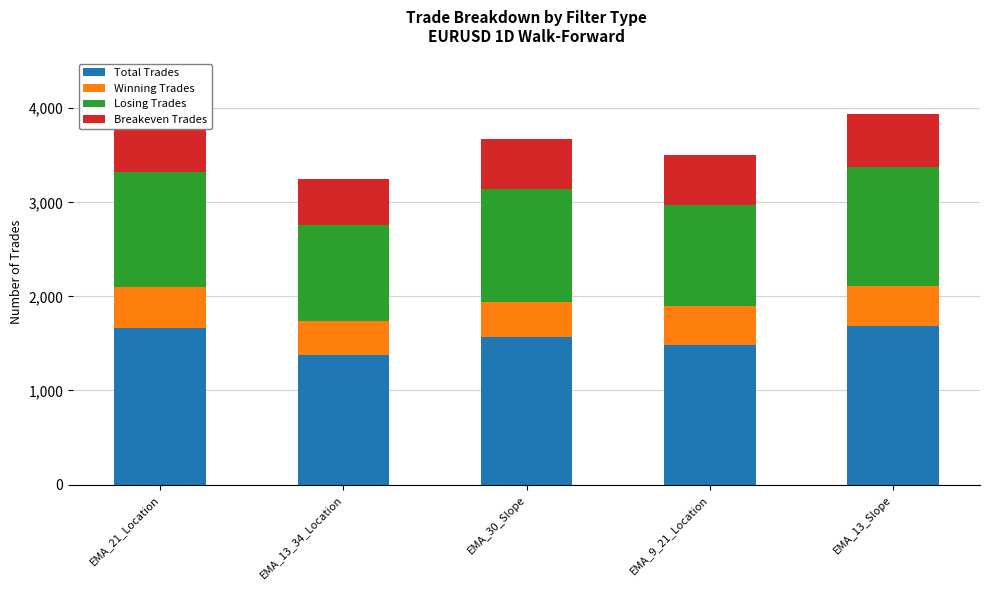

Reading left to right, extract all data points from this chart.

Total Trades: EMA_21_Location=1663	EMA_13_34_Location=1378	EMA_30_Slope=1570	EMA_9_21_Location=1484	EMA_13_Slope=1686
Winning Trades: EMA_21_Location=441	EMA_13_34_Location=365	EMA_30_Slope=368	EMA_9_21_Location=413	EMA_13_Slope=429
Losing Trades: EMA_21_Location=1222	EMA_13_34_Location=1013	EMA_30_Slope=1202	EMA_9_21_Location=1071	EMA_13_Slope=1257
Breakeven Trades: EMA_21_Location=579	EMA_13_34_Location=495	EMA_30_Slope=532	EMA_9_21_Location=530	EMA_13_Slope=568